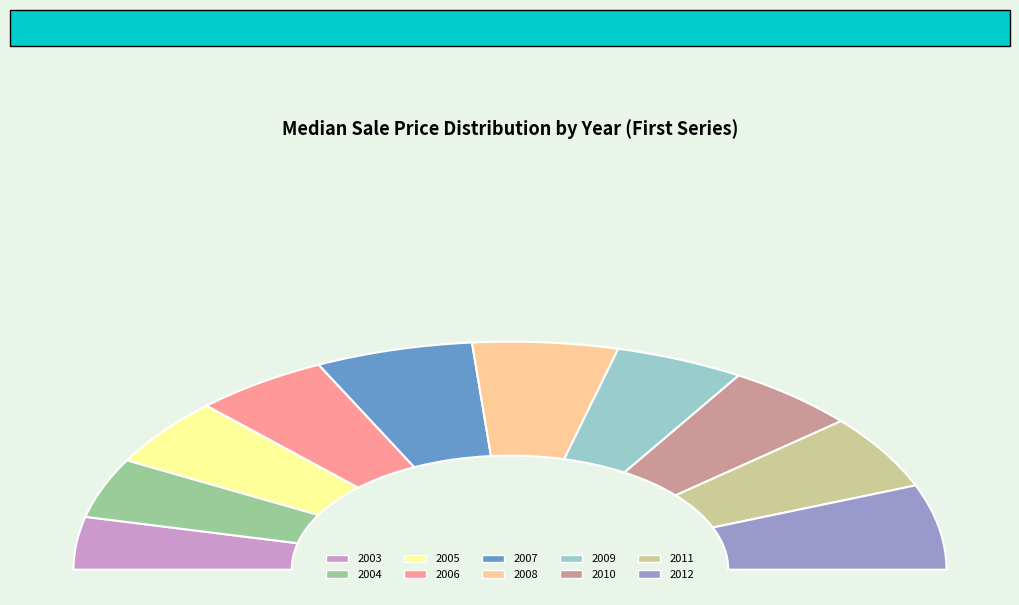

To the nearest percent, what portion does 2005 represent?

10%